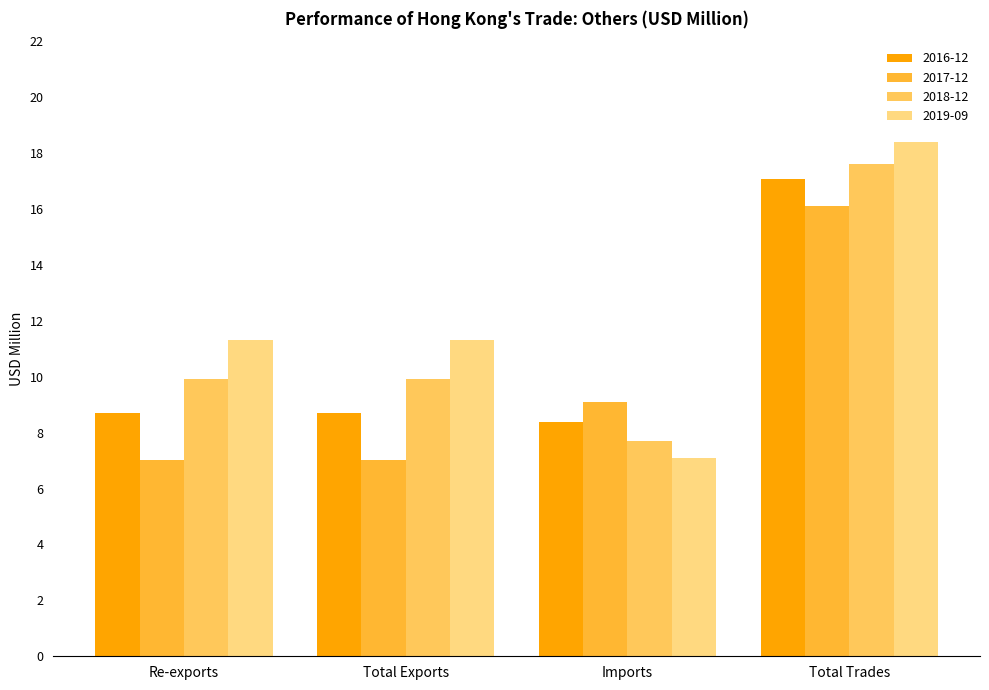

The 2018-12 series shows 13.7 at Re-exports. True or false?

False